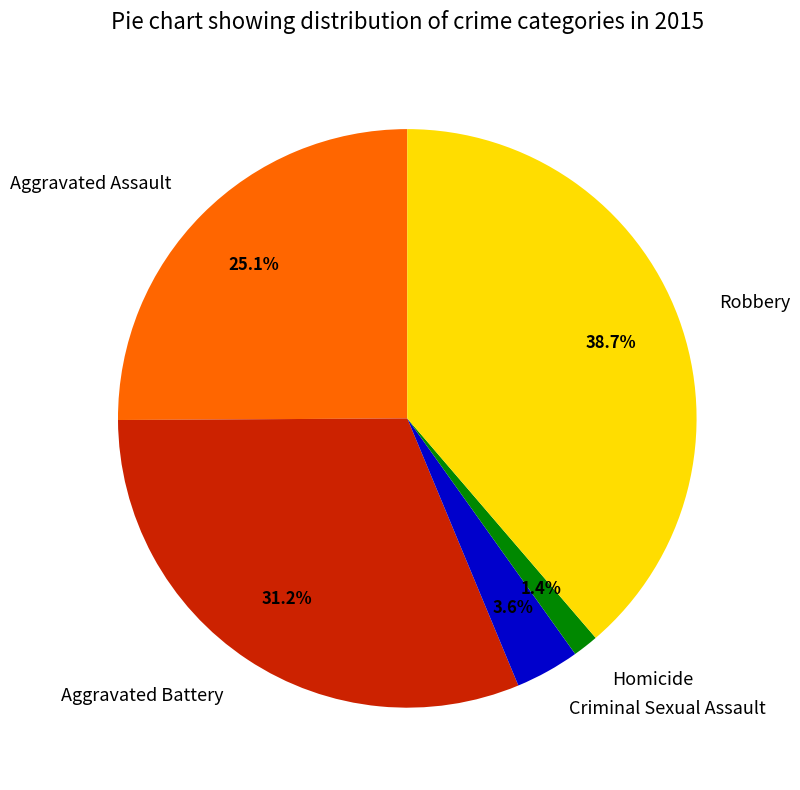

Is Aggravated Assault the majority of the pie?

No